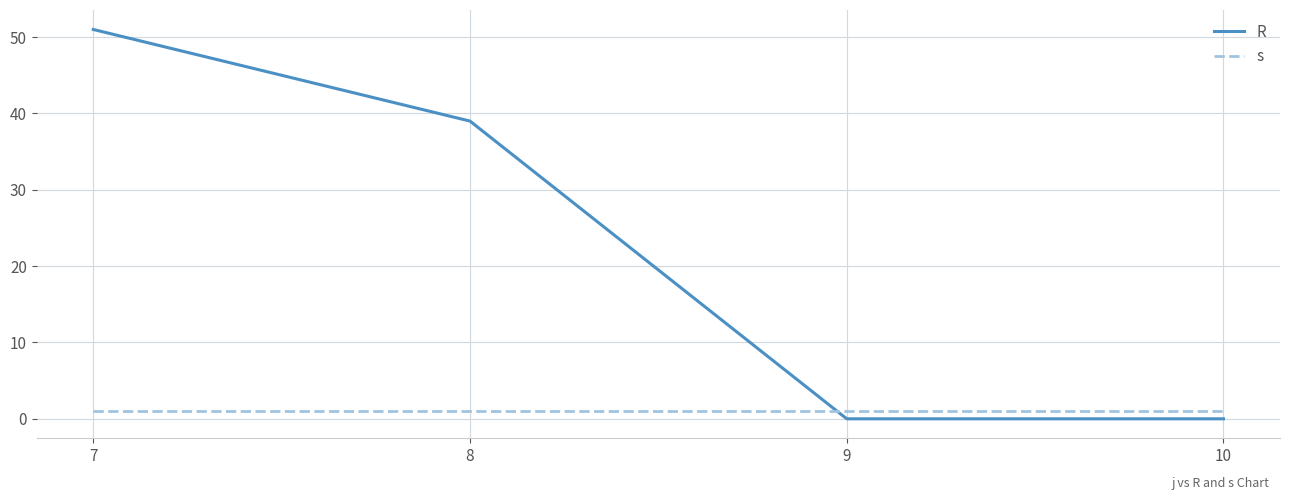

The value of R at 8 is 19. True or false?

False